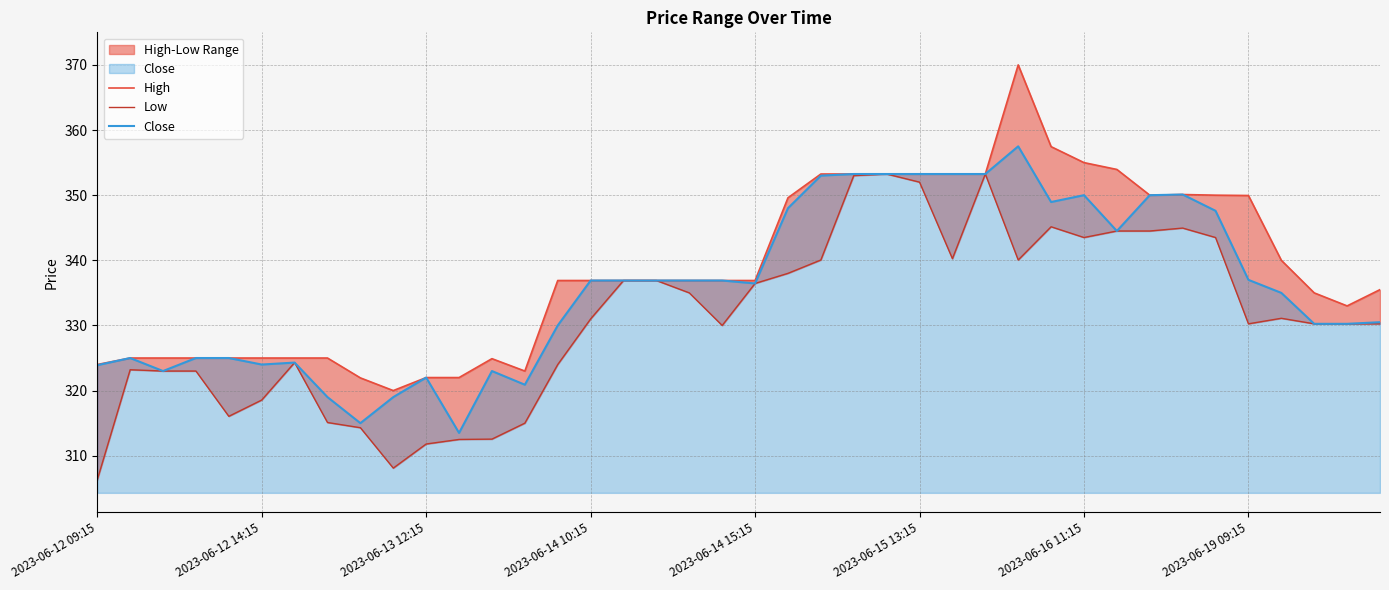

What is the difference between the highest and lowest values at 8?

7.6